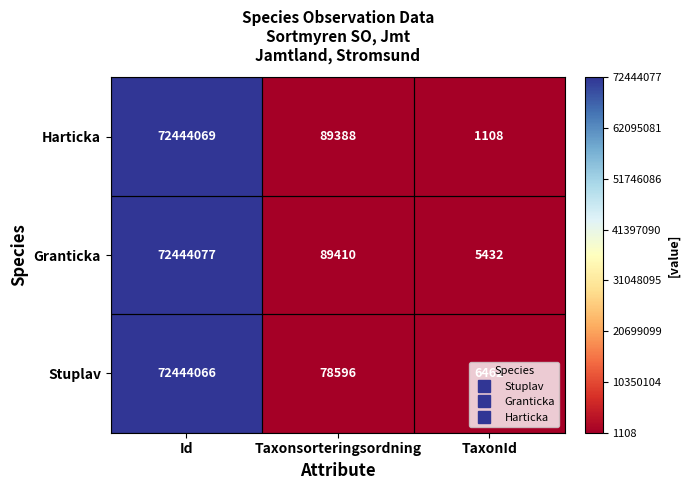

Is it true that Harticka equals 1108 at TaxonId?

True